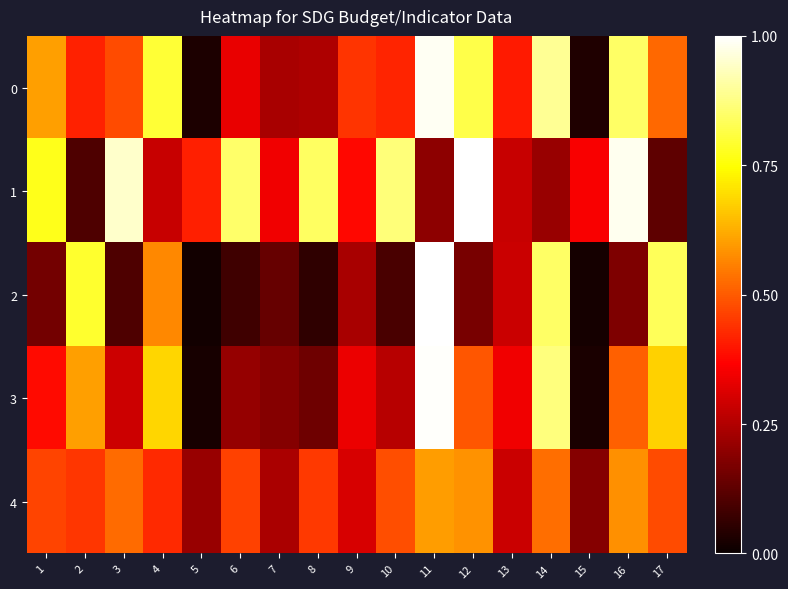

Reading left to right, transcribe all the data shown in this chart.

0: 1=0.6	2=0.4	3=0.5	4=0.8	5=0.0	6=0.3	7=0.2	8=0.2	9=0.4	10=0.4	11=1.0	12=0.8	13=0.4	14=0.9	15=0.0	16=0.8	17=0.5
1: 1=0.8	2=0.1	3=0.9	4=0.3	5=0.4	6=0.8	7=0.3	8=0.8	9=0.4	10=0.9	11=0.2	12=1.0	13=0.3	14=0.2	15=0.4	16=1.0	17=0.1
2: 1=0.2	2=0.8	3=0.1	4=0.6	5=0.0	6=0.1	7=0.1	8=0.1	9=0.2	10=0.1	11=1.0	12=0.2	13=0.3	14=0.8	15=0.0	16=0.2	17=0.8
3: 1=0.4	2=0.6	3=0.3	4=0.7	5=0.0	6=0.2	7=0.2	8=0.2	9=0.3	10=0.3	11=1.0	12=0.5	13=0.3	14=0.9	15=0.0	16=0.5	17=0.7
4: 1=0.5	2=0.4	3=0.5	4=0.4	5=0.2	6=0.5	7=0.2	8=0.4	9=0.3	10=0.5	11=0.6	12=0.6	13=0.3	14=0.5	15=0.2	16=0.6	17=0.5